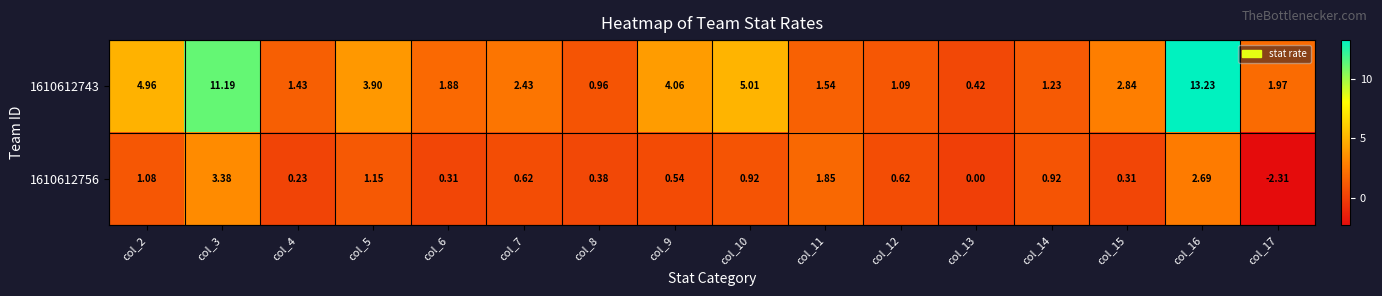

At col_15, list the series in order from largest to smallest.

1610612743, 1610612756